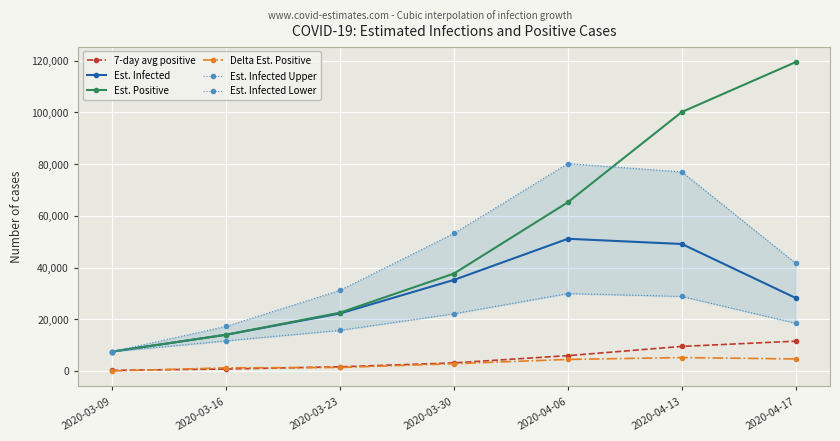

True or false: Est. Infected Lower has more than 2 interior local peaks.

False